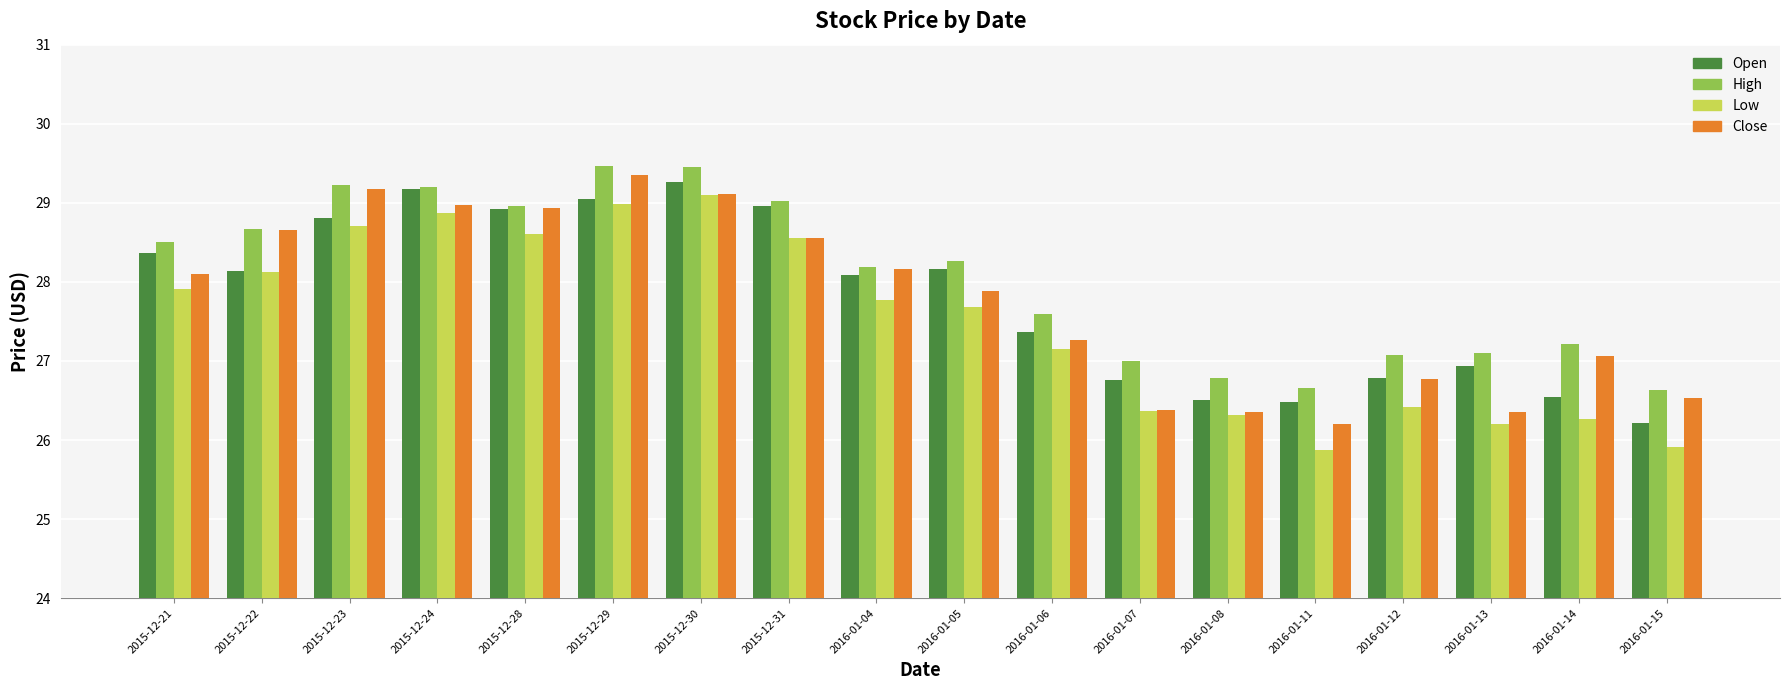

Between 2015-12-21 and 2016-01-11, which series saw the biggest shift?

Low